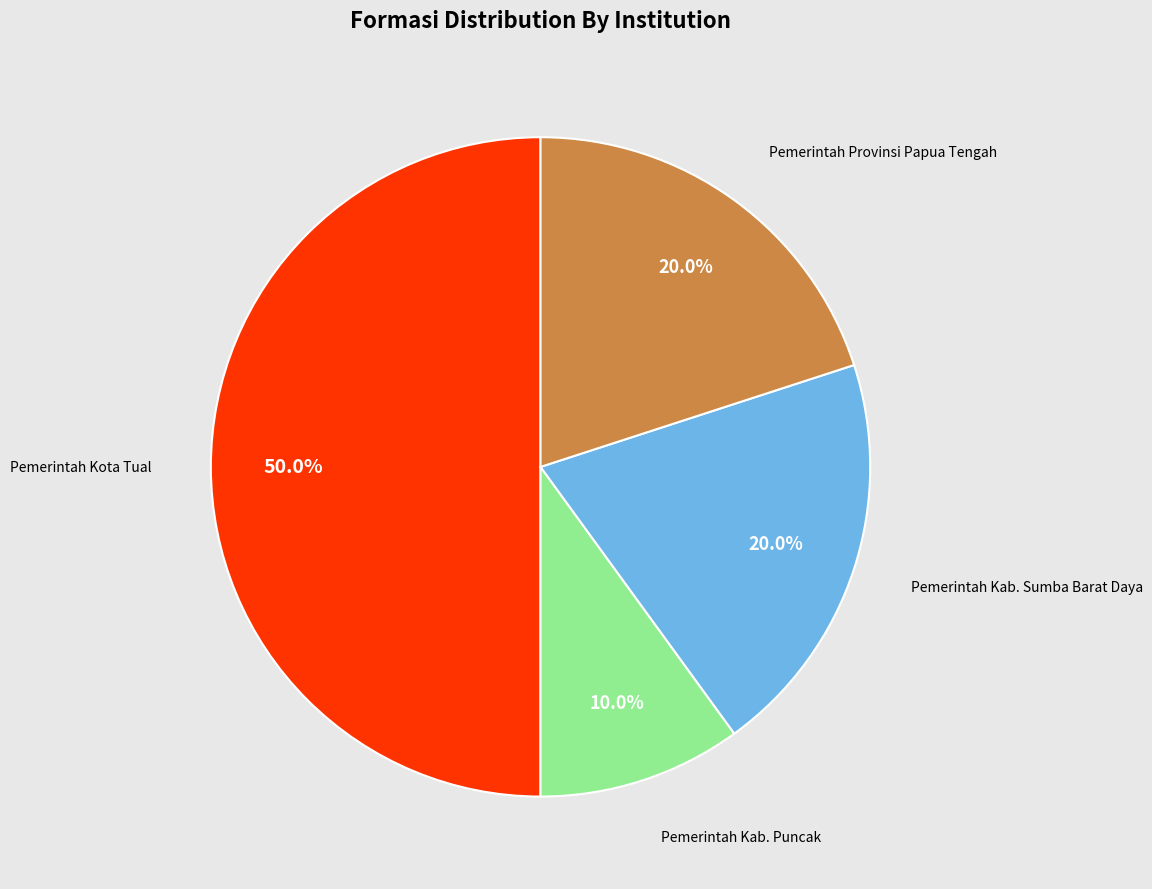

Is there any slice that represents more than half of the pie?

No